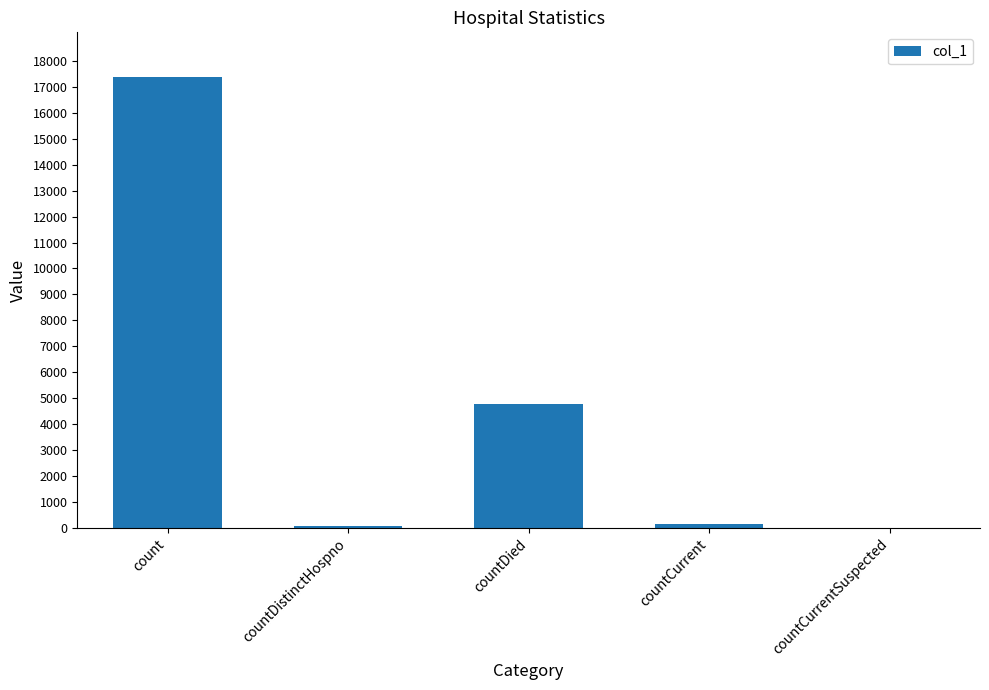

What is the sum of all values?

22385